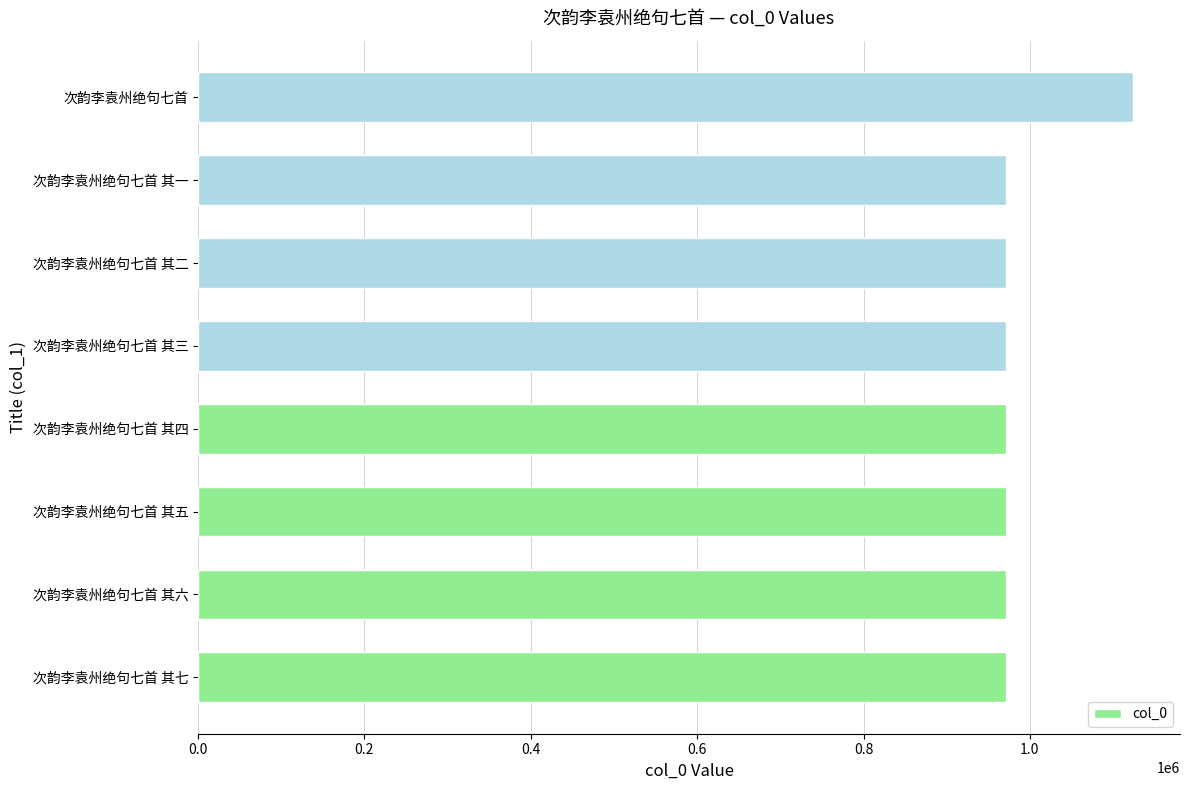

Which category has the highest value across all series?

次韵李袁州绝句七首